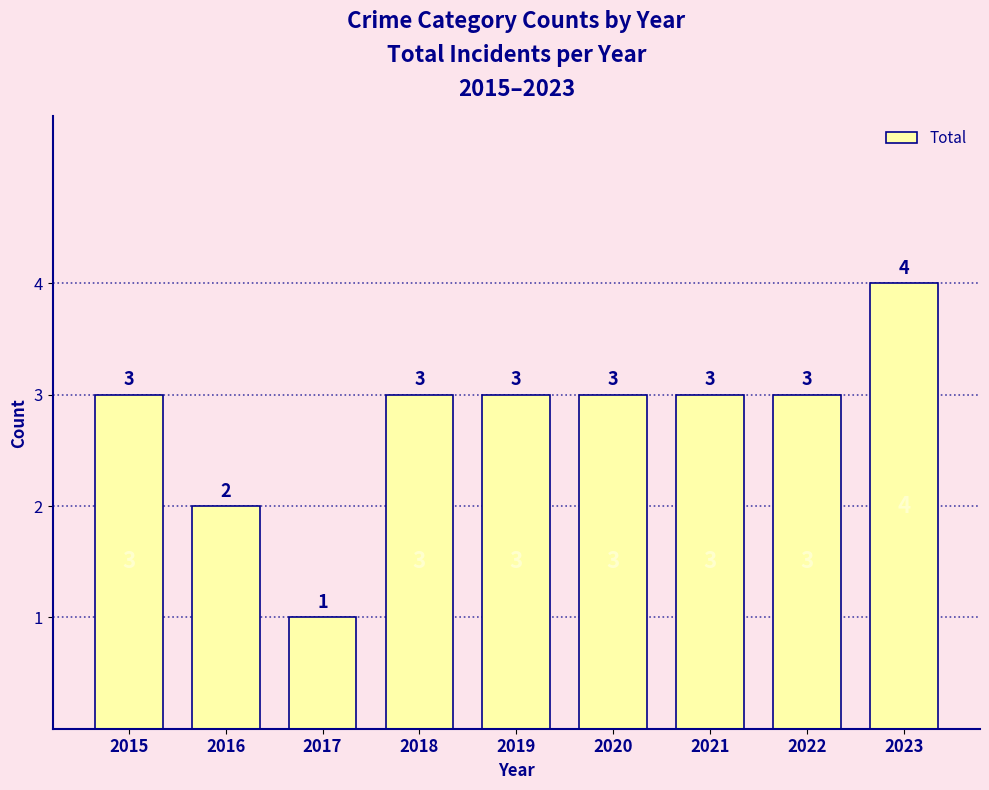

What is the ratio of the value at 2020 to the value at 2022?

1.0